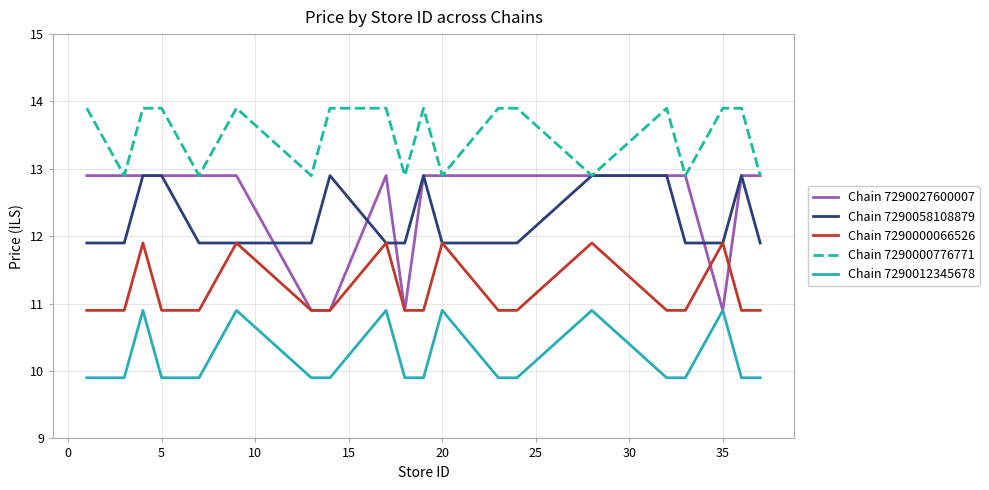

What are all the series names shown in the legend?

Chain 7290027600007, Chain 7290058108879, Chain 7290000066526, Chain 7290000776771, Chain 7290012345678